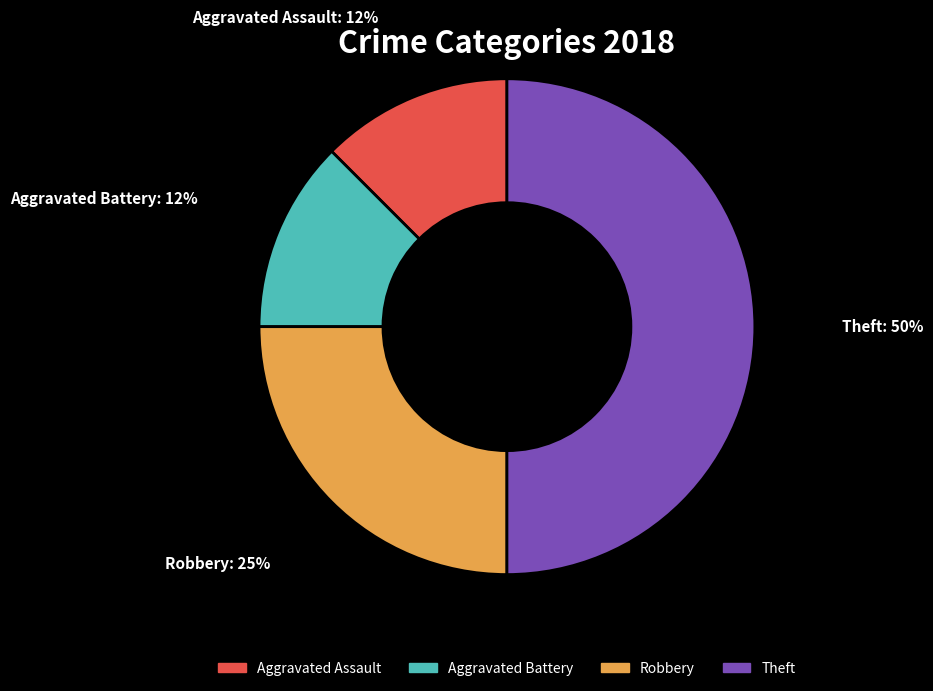

True or false: Theft accounts for 37% of the total.

False